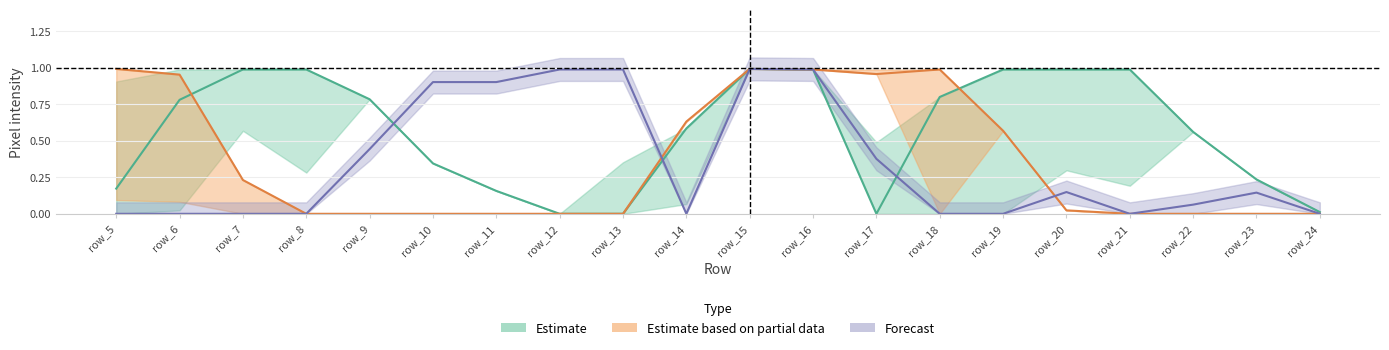

Reading left to right, what are all the values shown in this chart?

col_13: row_5=0.2	row_6=0.8	row_7=1.0	row_8=1.0	row_9=0.8	row_10=0.3	row_11=0.2	row_12=0.0	row_13=0.0	row_14=0.6	row_15=1.0	row_16=1.0	row_17=0.0	row_18=0.8	row_19=1.0	row_20=1.0	row_21=1.0	row_22=0.6	row_23=0.2	row_24=0.0
col_14: row_5=1.0	row_6=1.0	row_7=0.2	row_8=0.0	row_9=0.0	row_10=0.0	row_11=0.0	row_12=0.0	row_13=0.0	row_14=0.6	row_15=1.0	row_16=1.0	row_17=1.0	row_18=1.0	row_19=0.6	row_20=0.0	row_21=0.0	row_22=0.0	row_23=0.0	row_24=0.0
col_10: row_5=0.0	row_6=0.0	row_7=0.0	row_8=0.0	row_9=0.4	row_10=0.9	row_11=0.9	row_12=1.0	row_13=1.0	row_14=0.0	row_15=1.0	row_16=1.0	row_17=0.4	row_18=0.0	row_19=0.0	row_20=0.1	row_21=0.0	row_22=0.1	row_23=0.1	row_24=0.0